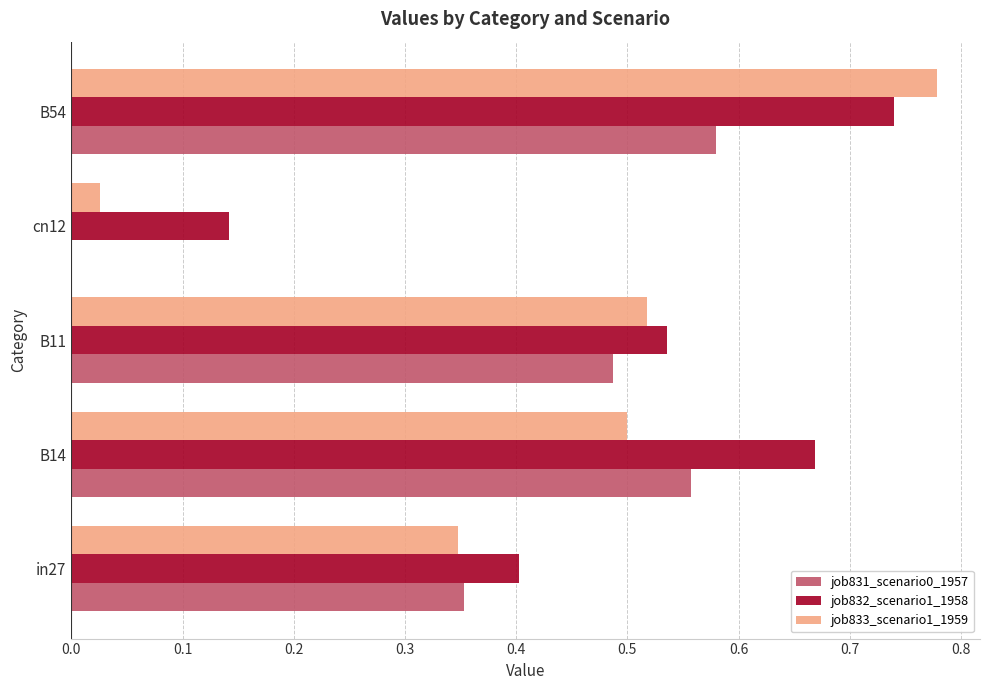

At which category is the sum across all series the highest?

B54